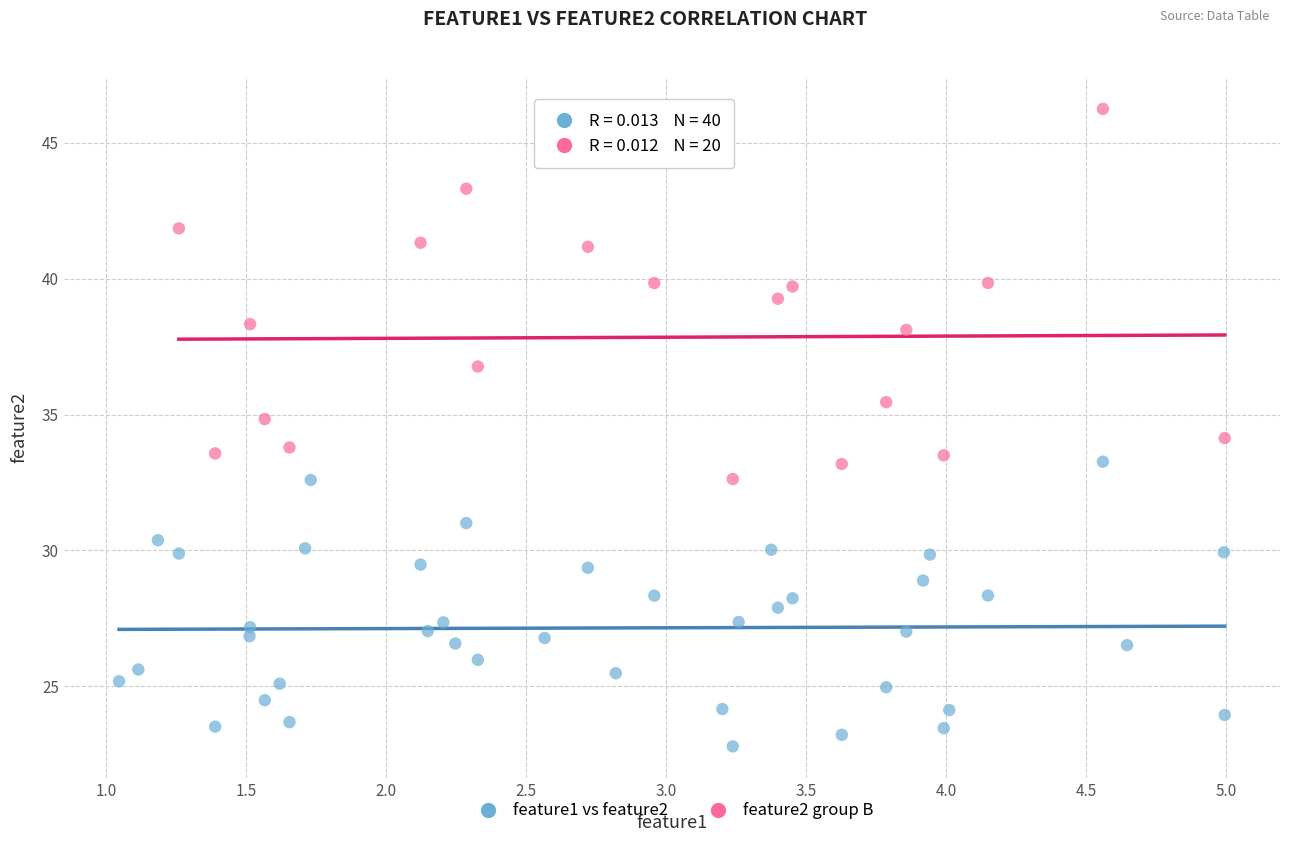

Which series contains the lowest Y value?

feature1 vs feature2